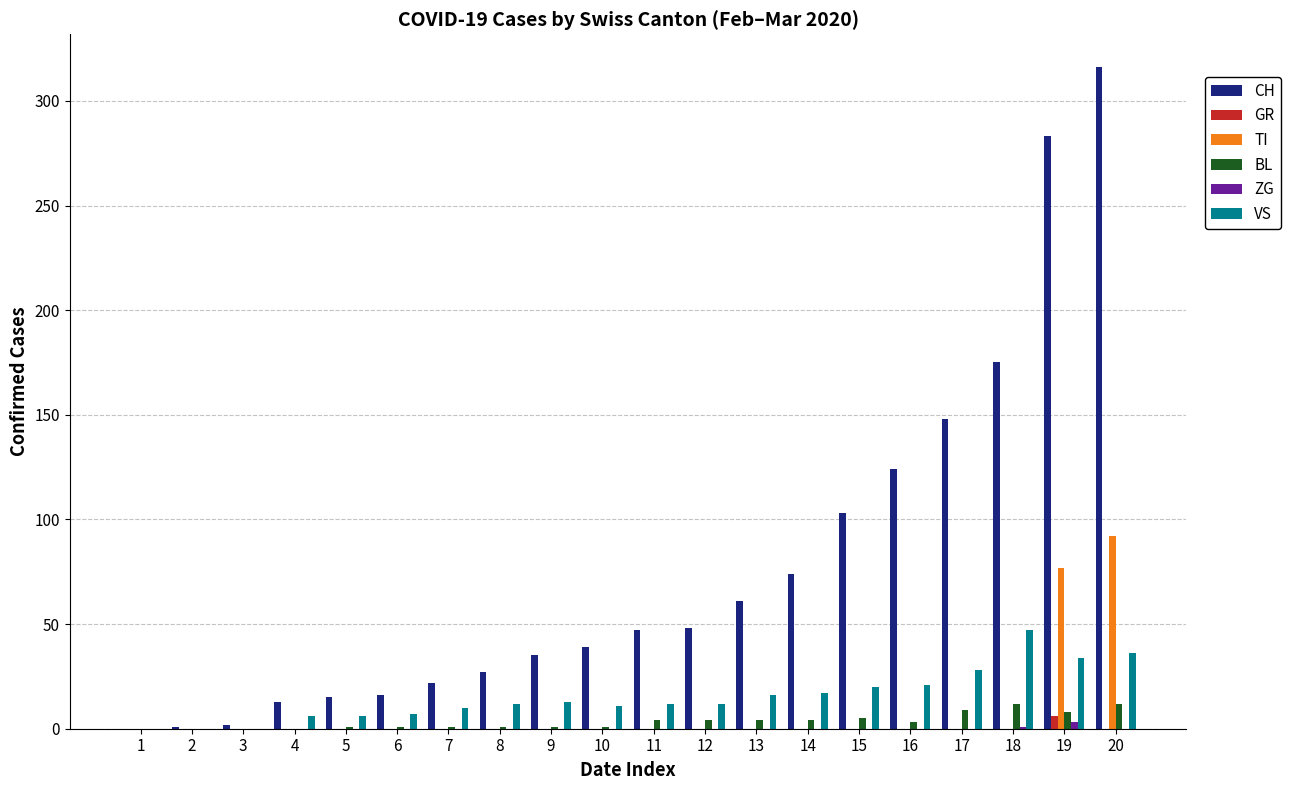

At which category is the sum across all series the highest?

20